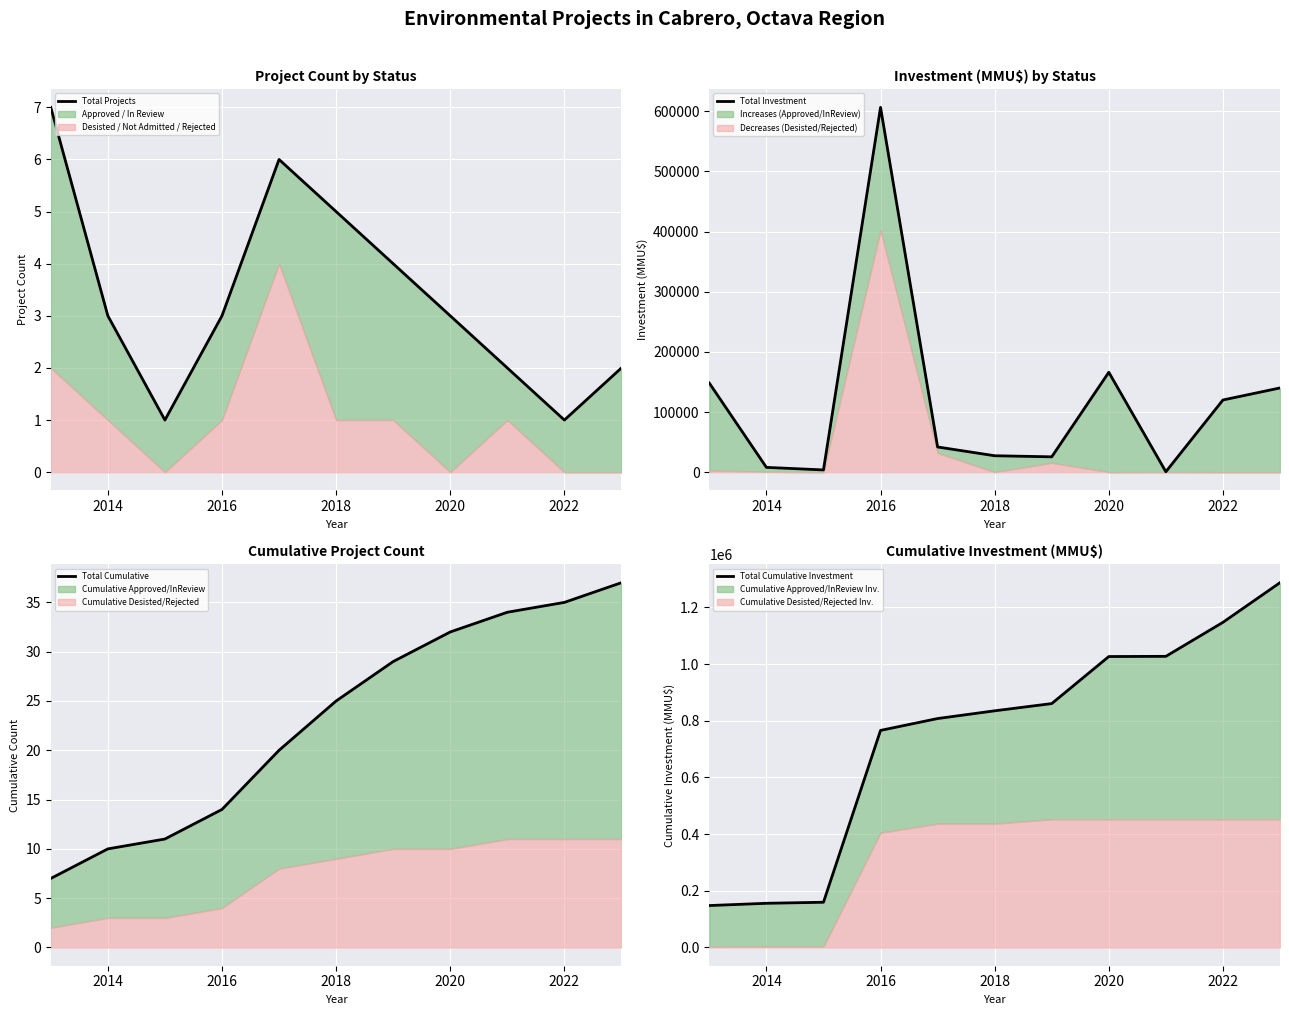

What is the sum of all Total Investment values?

1287590